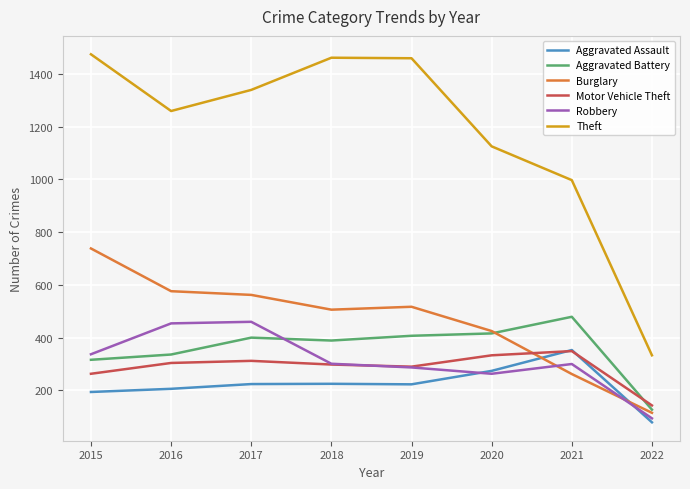

Does the chart have visible grid lines?

Yes